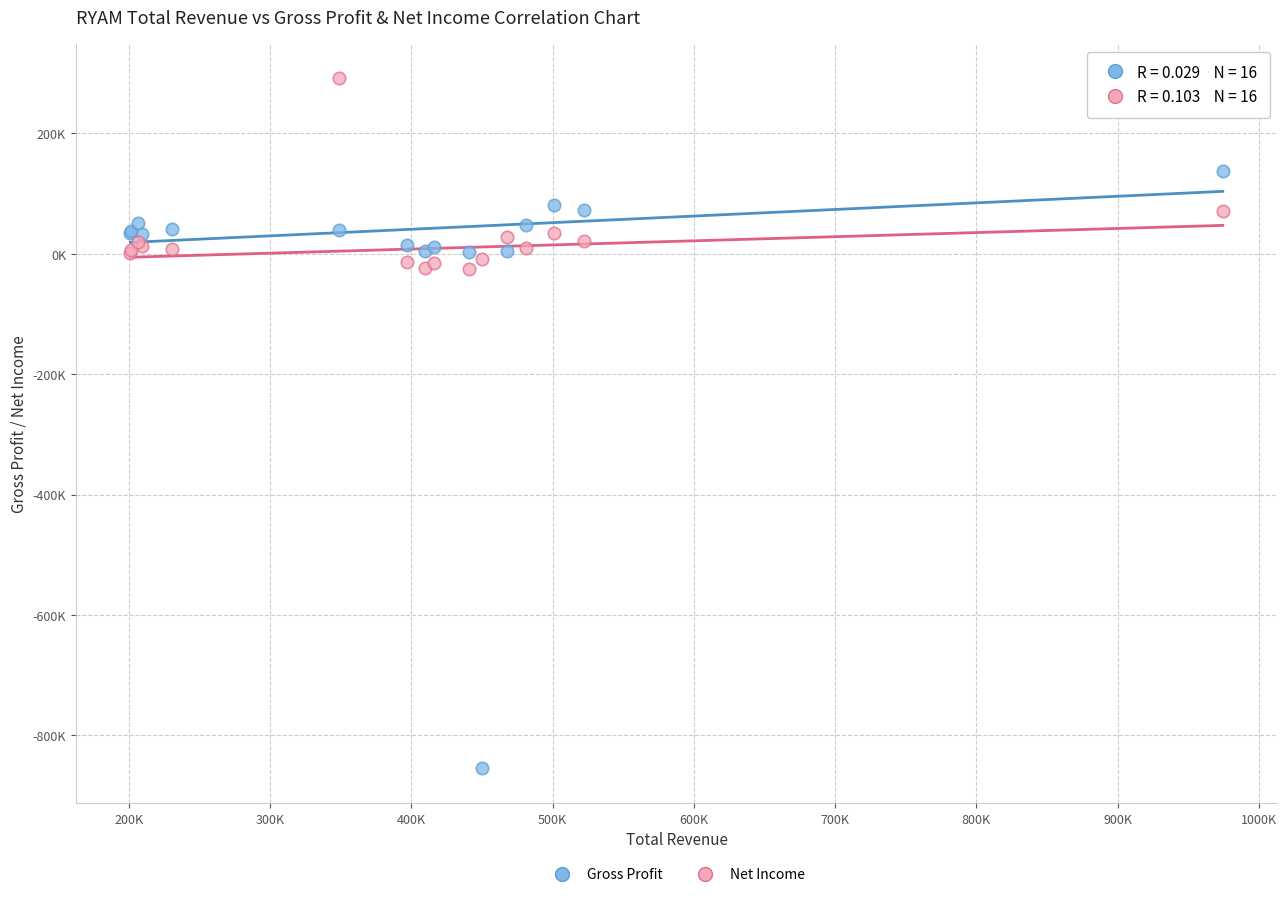

Which series reaches the minimum Y coordinate?

Gross Profit